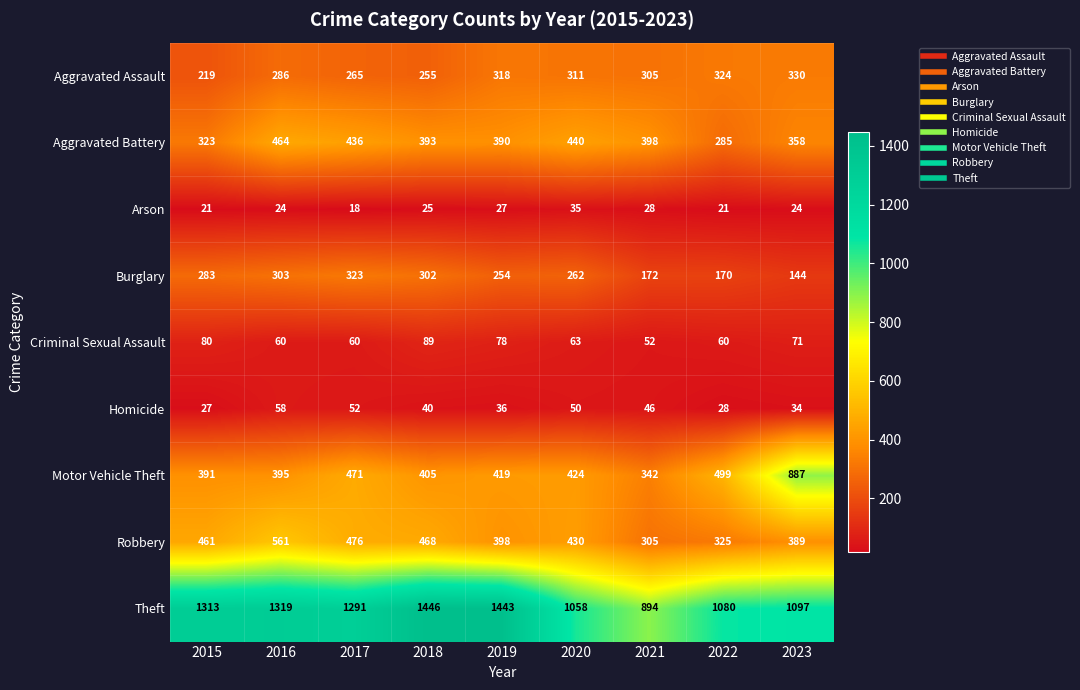

What is the spread (max minus min) of values at 2019?

1416